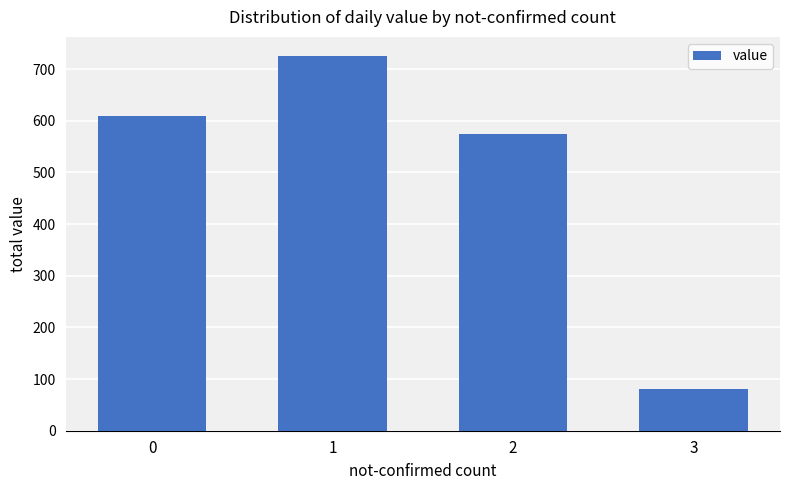

What is the smallest value displayed?

81